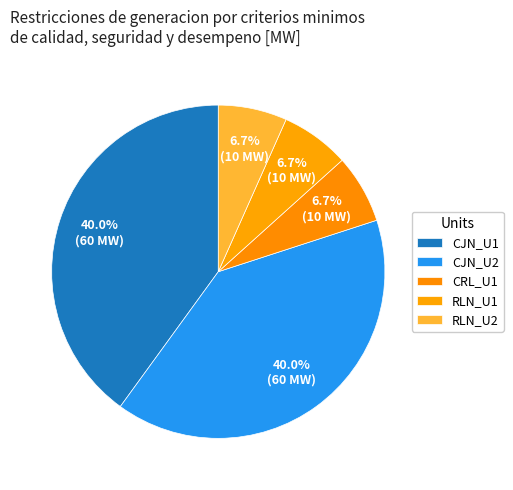

What is the smallest slice in the pie chart?

CRL_U1